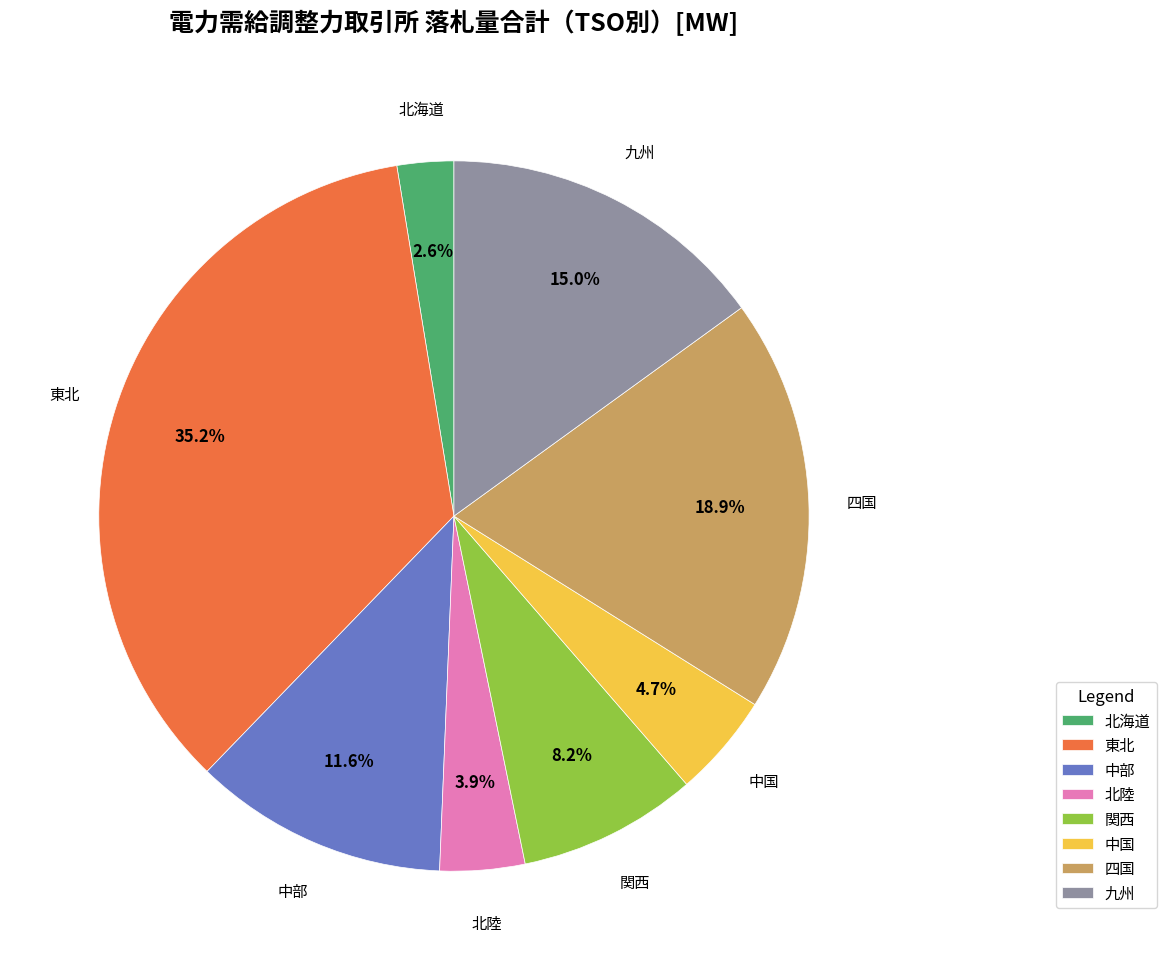

To the nearest percent, what percentage of the pie is 北海道?

3%